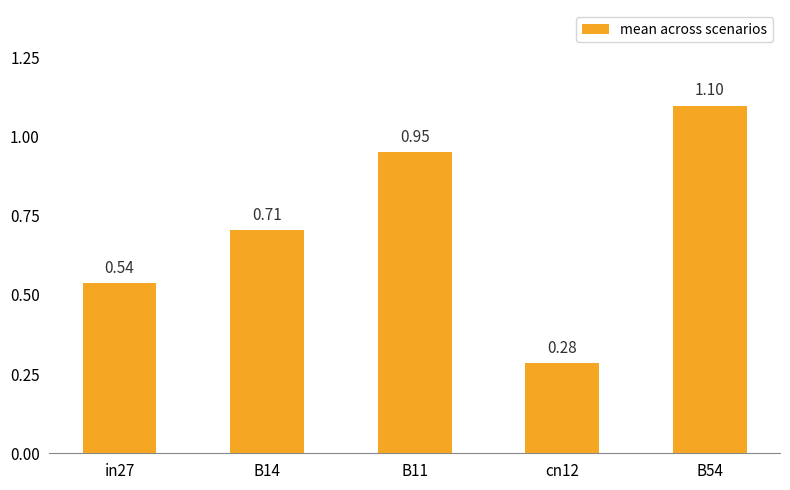

What is the greatest value displayed?

1.1